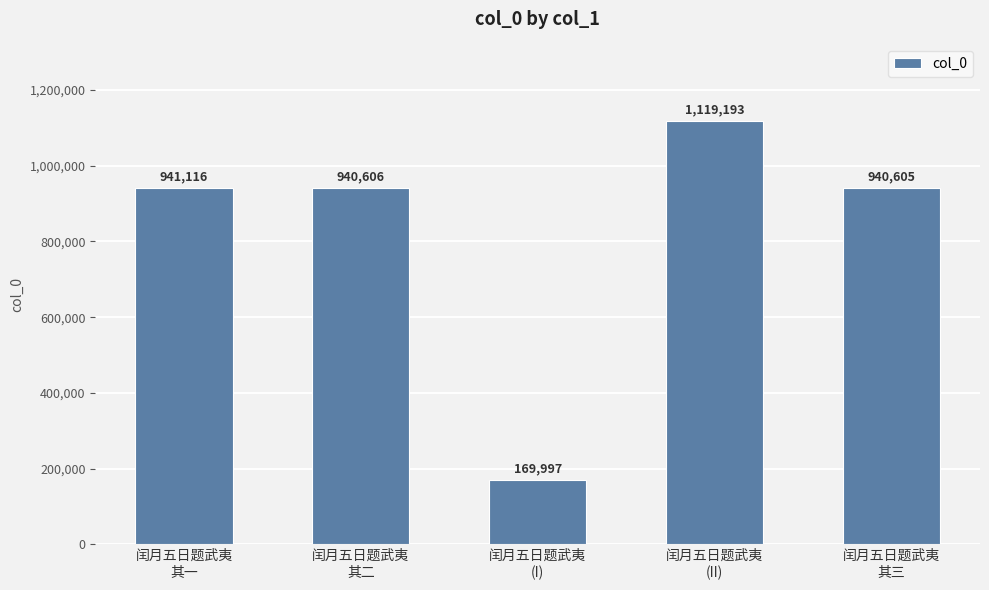

What is the maximum value shown in the chart?

1119193